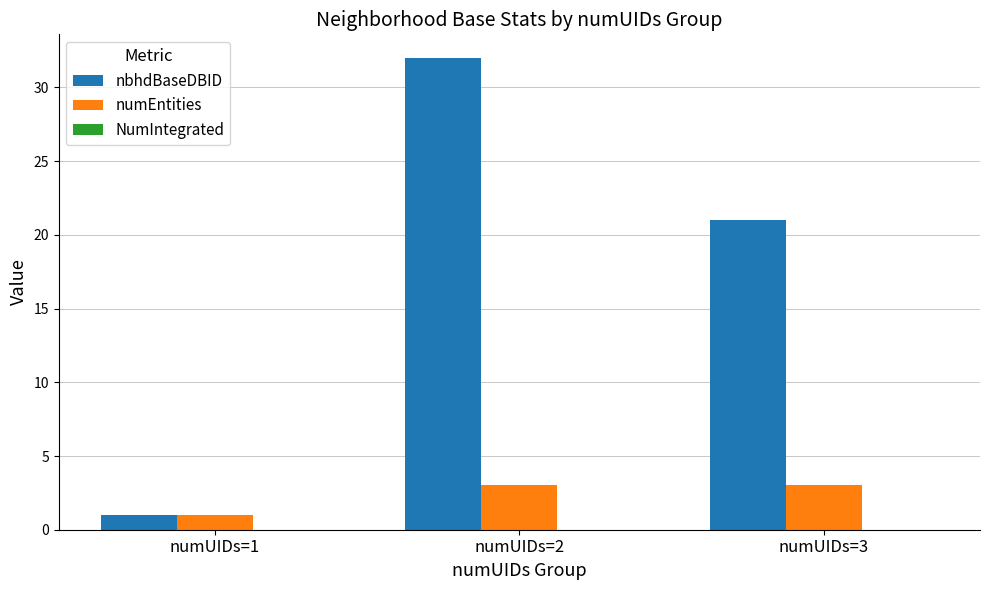

Which series has the largest range (max minus min)?

nbhdBaseDBID